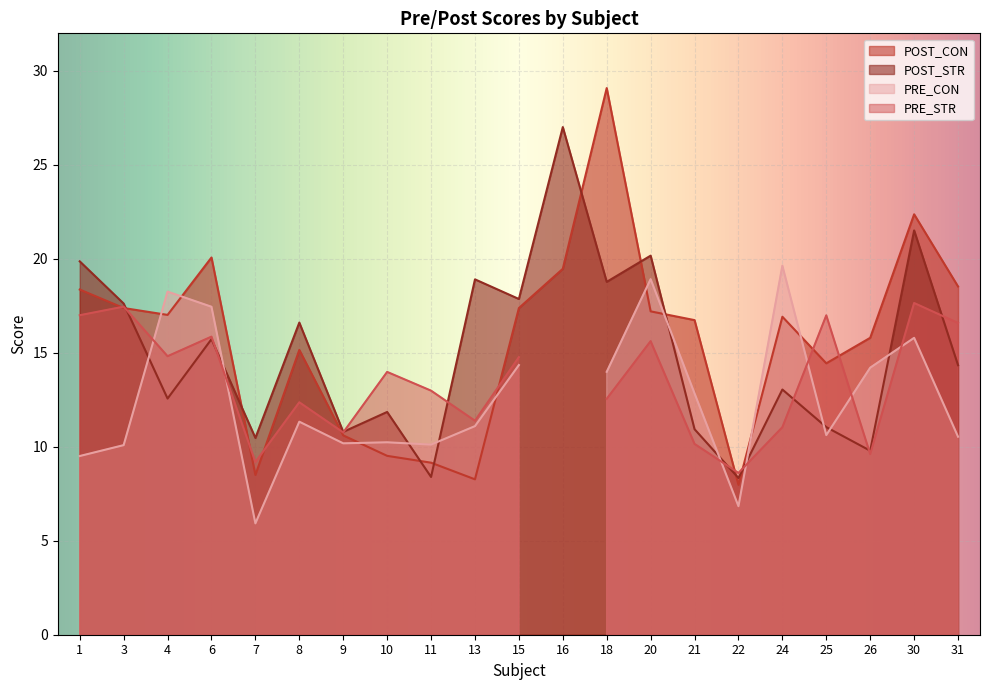

Is it true that POST_CON equals 5.8 at 24?

False